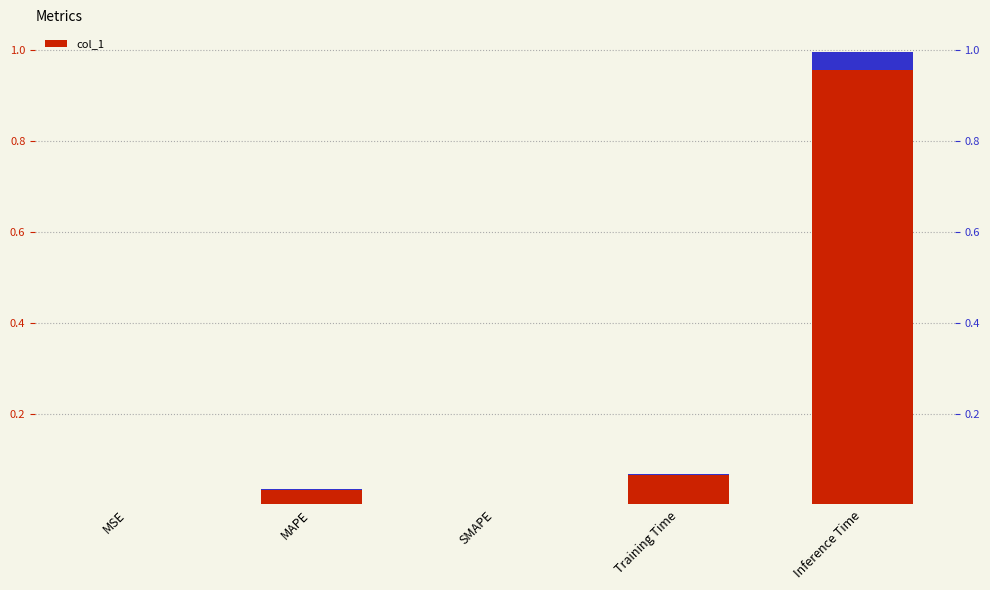

What is the maximum value shown in the chart?

1.0